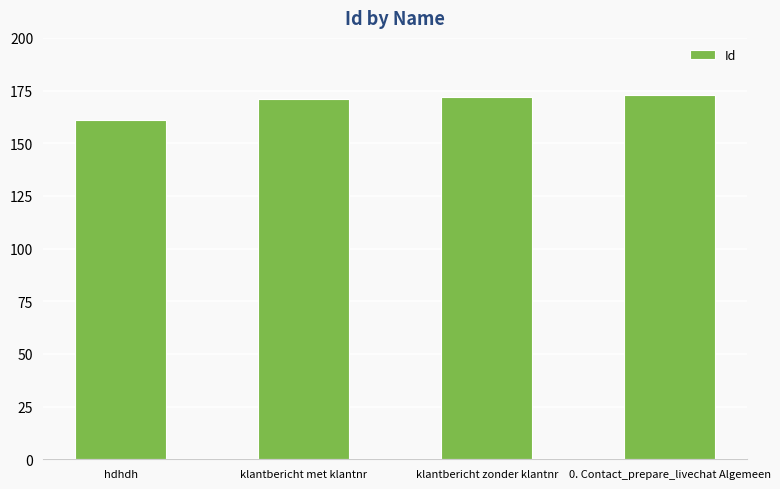

True or false: the data shows 173 at 0. Contact_prepare_livechat Algemeen.

True